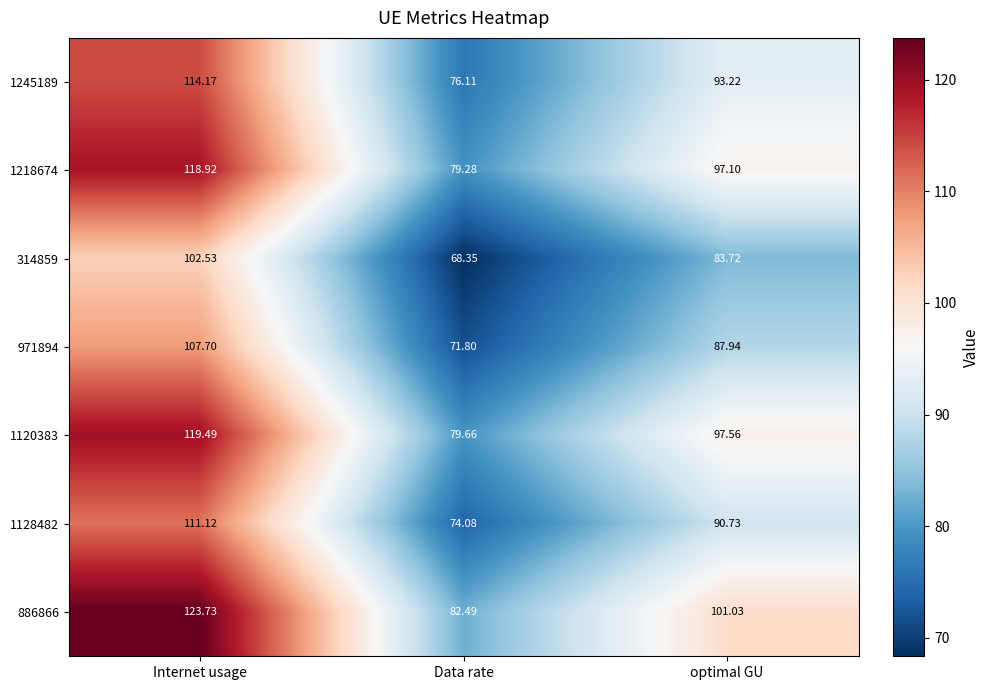

Where is 1120383 nearest to the value 99?

optimal GU